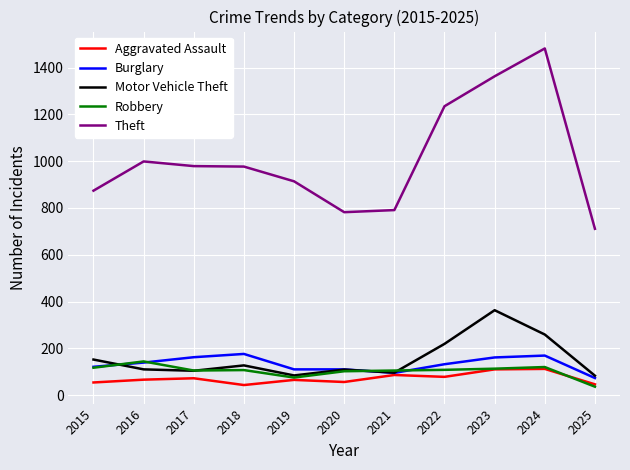

Which series has the largest total across all categories?

Theft